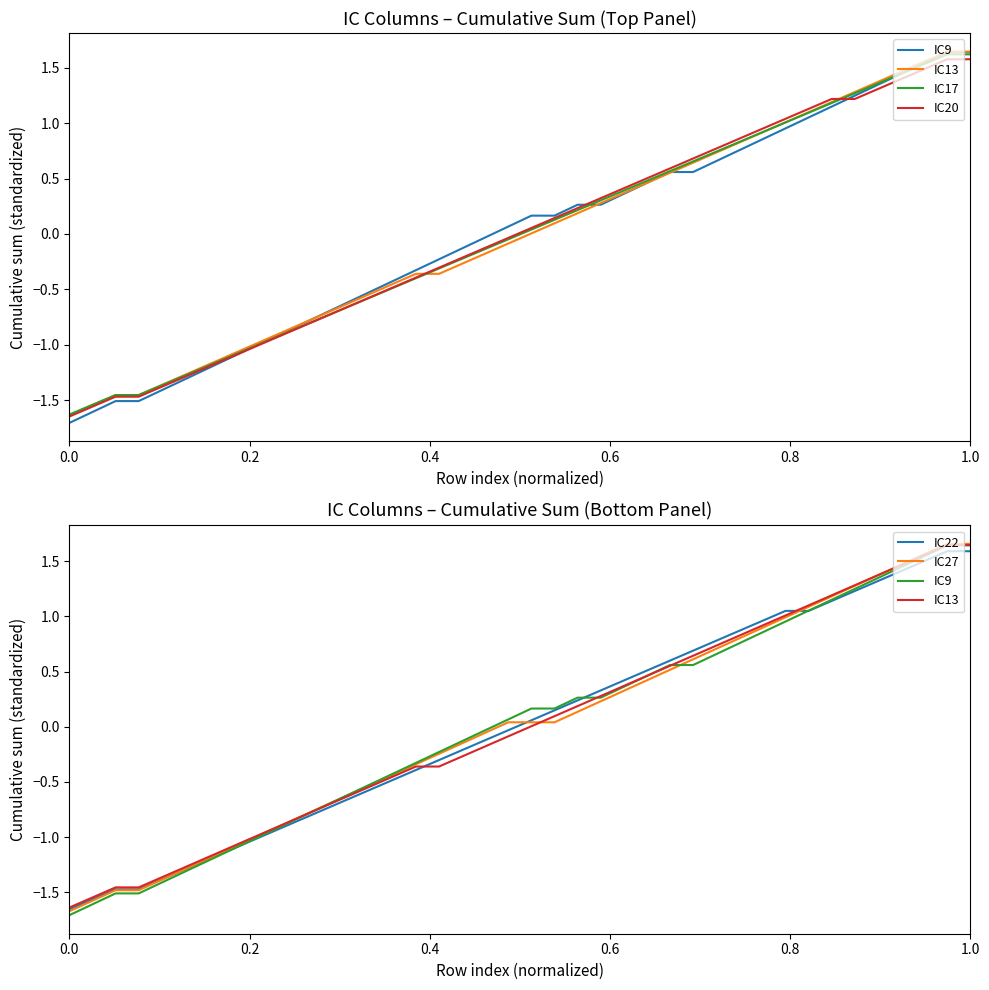

What is the value of the IC22 point at the 40th from the left?

1.6